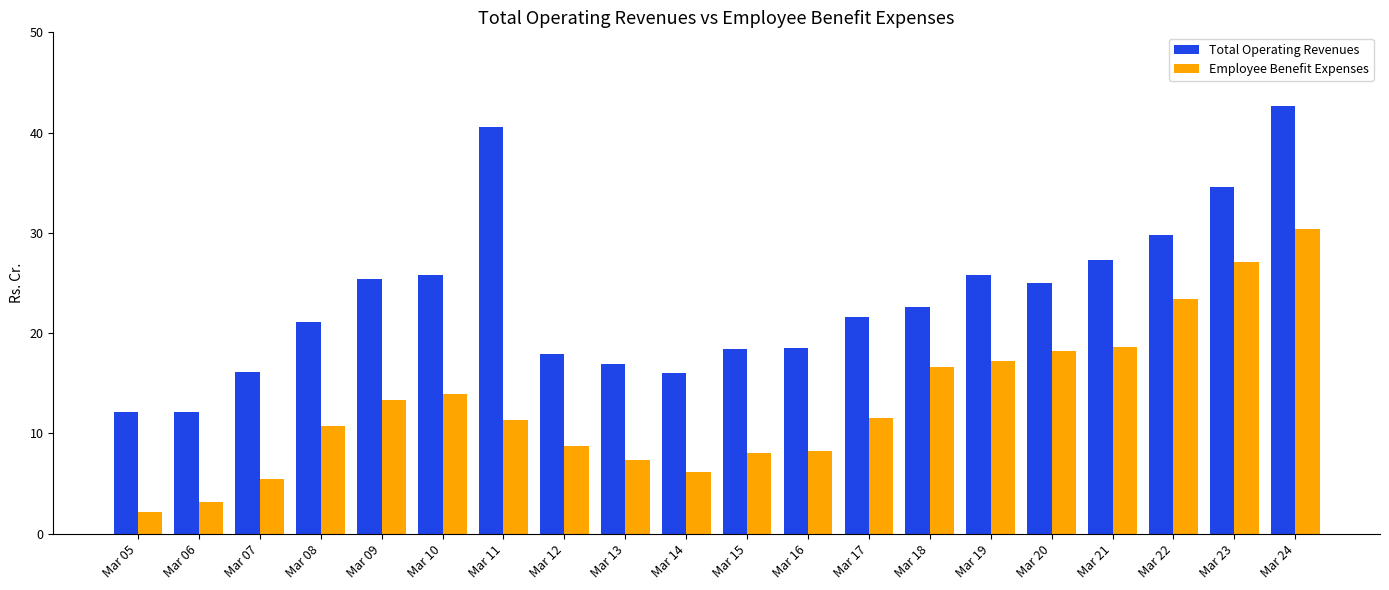

How many distinct data groups are displayed?

2